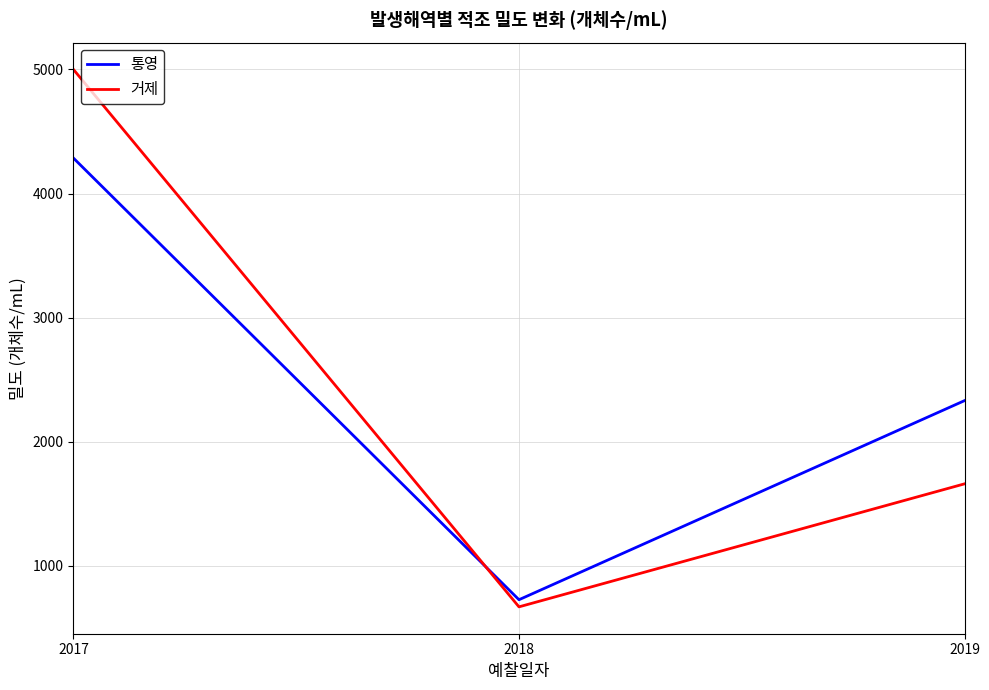

At which label is 거제 closest to 2833?

2019